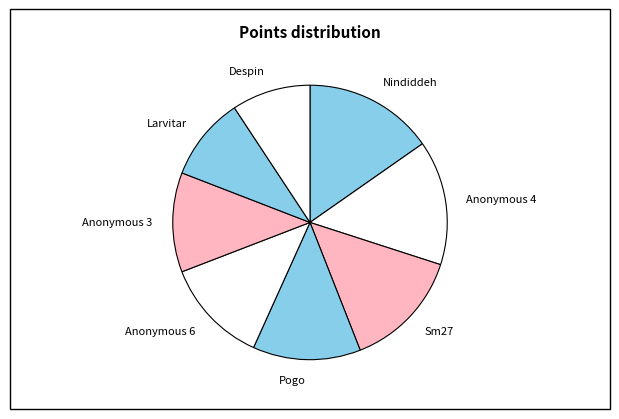

Count the number of slices in the pie.

8